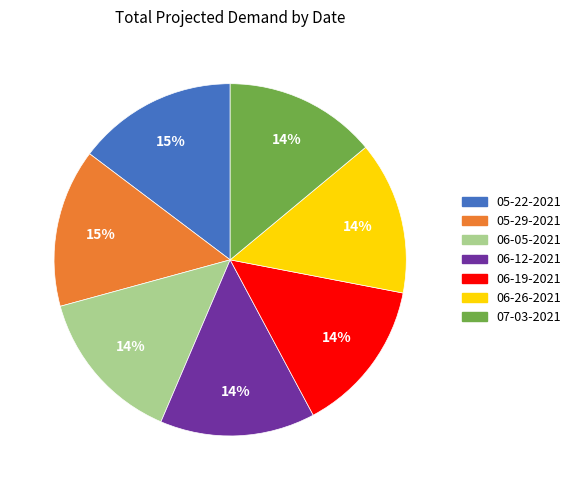

Between 06-19-2021 and 05-22-2021, which is larger?

05-22-2021